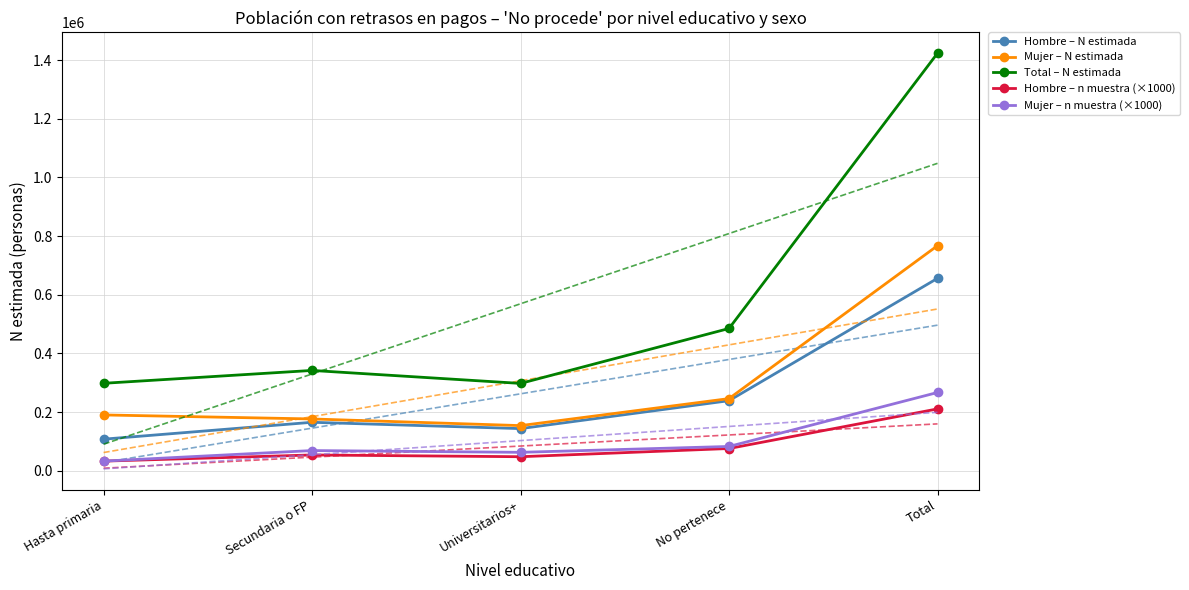

Rank the series by their maximum value, from lowest to highest.

Hombre – n muestra (×1000), Mujer – n muestra (×1000), Hombre – N estimada, Mujer – N estimada, Total – N estimada